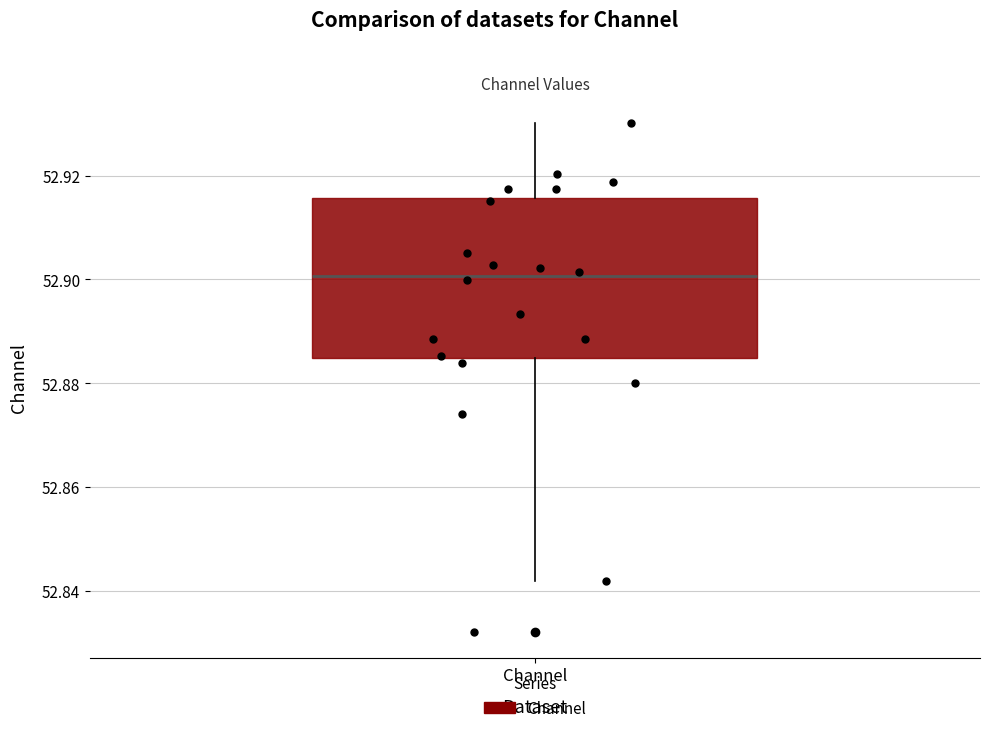

Read this box plot against the y-axis: the position of the median line, the range covered by the box, and the ends of both whiskers. The values are not printed on the chart, so give them approximately, as read against the axis.

median 52.900, box 52.884 to 52.916, whiskers 52.842 to 52.930